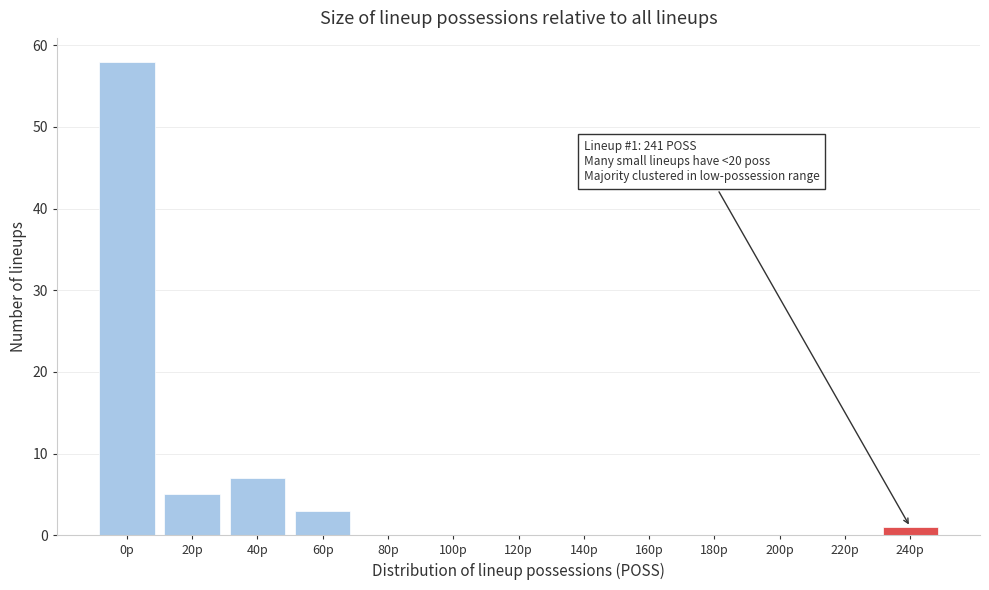

Reading left to right, extract all data points from this chart.

0p=58	20p=5	40p=7	60p=3	80p=0	100p=0	120p=0	140p=0	160p=0	180p=0	200p=0	220p=0	240p=1